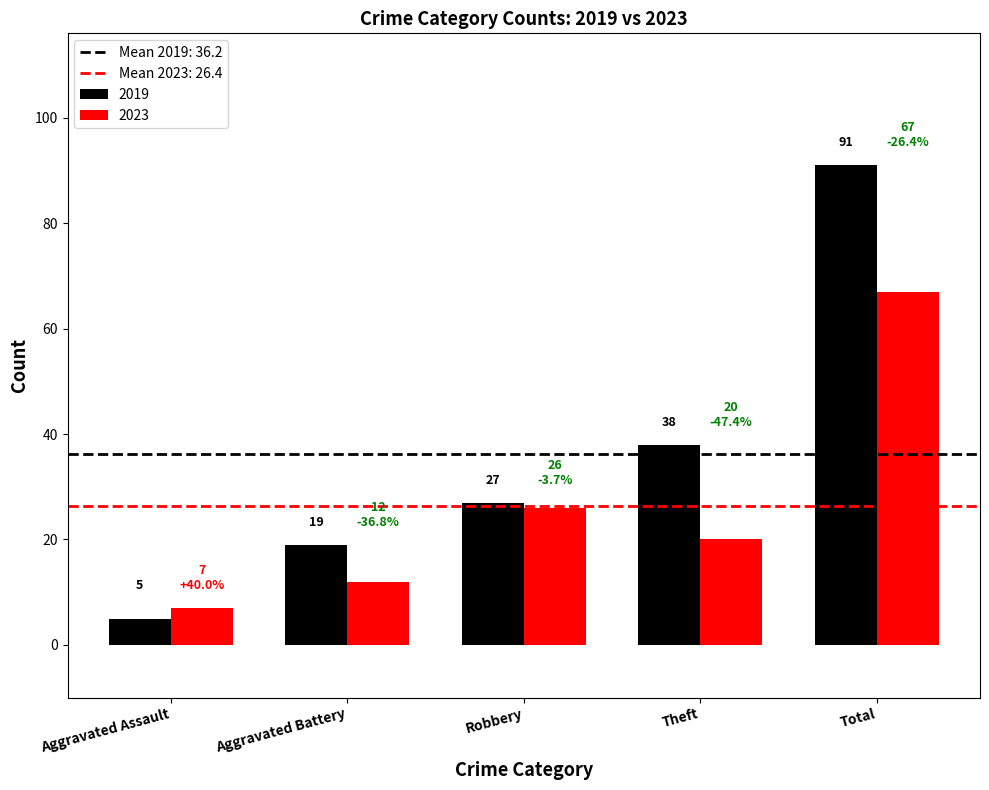

Which series has the largest range (max minus min)?

2019